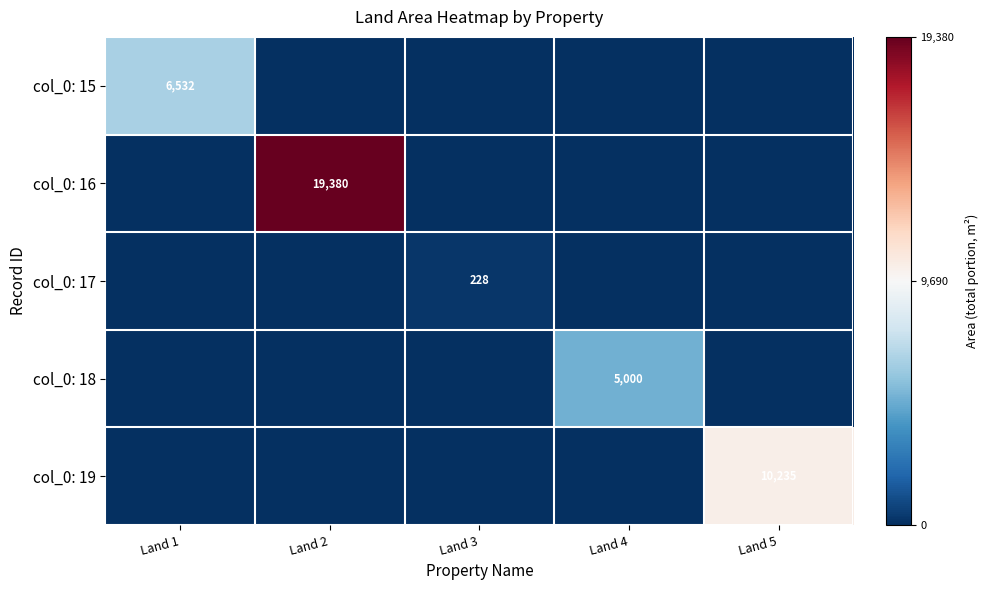

The value of col_0: 17 at Land 4 is 0.0. True or false?

True